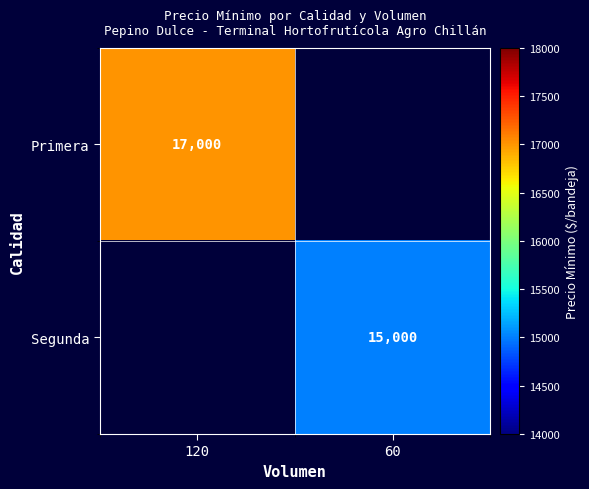

The Segunda series shows 15000 at 60. True or false?

True